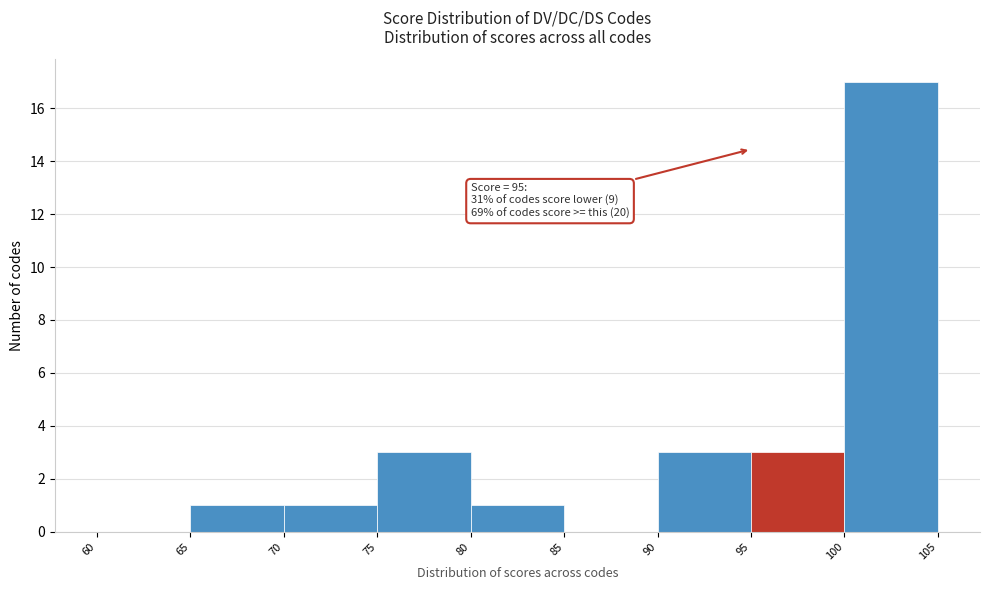

Which range on the x-axis has the tallest bar?

100 to 105